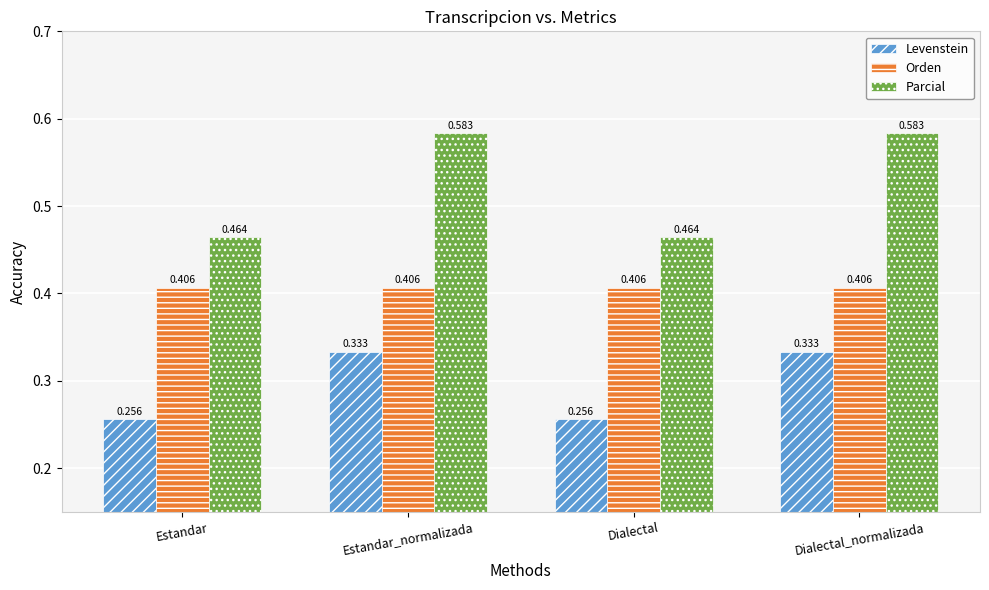

What is the label of the 1st bar from the right?

Dialectal_normalizada